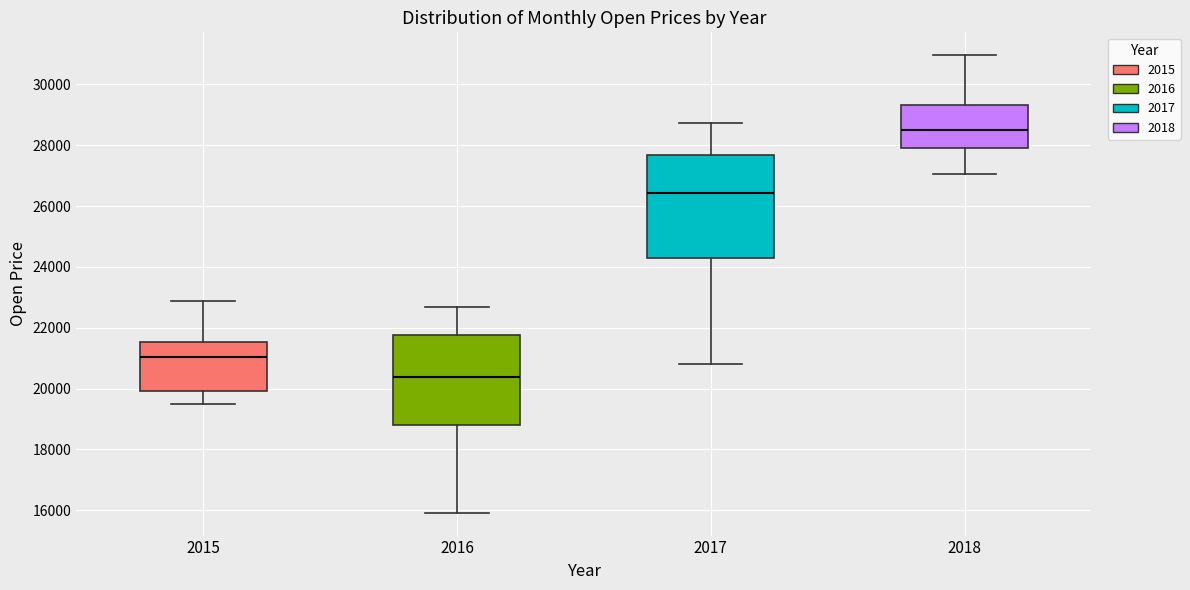

Which box's median line is the highest?

2018